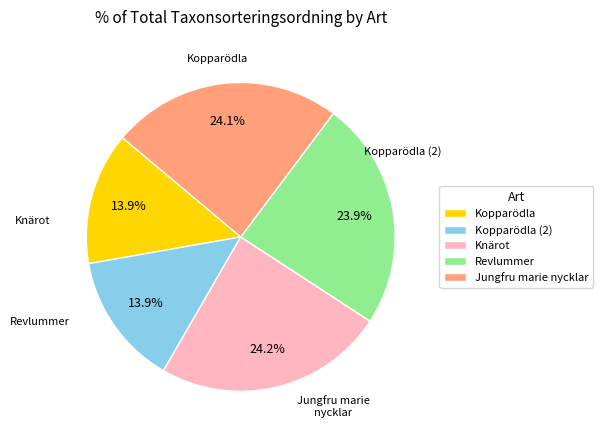

What is the ratio of the value at Kopparödla to the value at Jungfru marie nycklar?

0.6